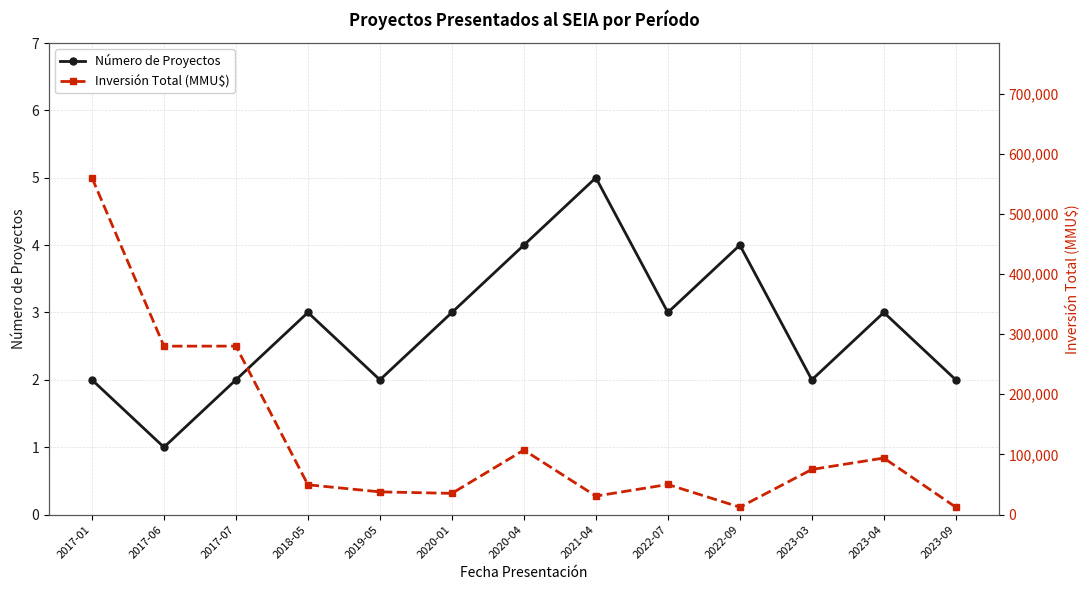

True or false: Inversión Total (MMU$) has a value of 14989 at 2021-04.

False